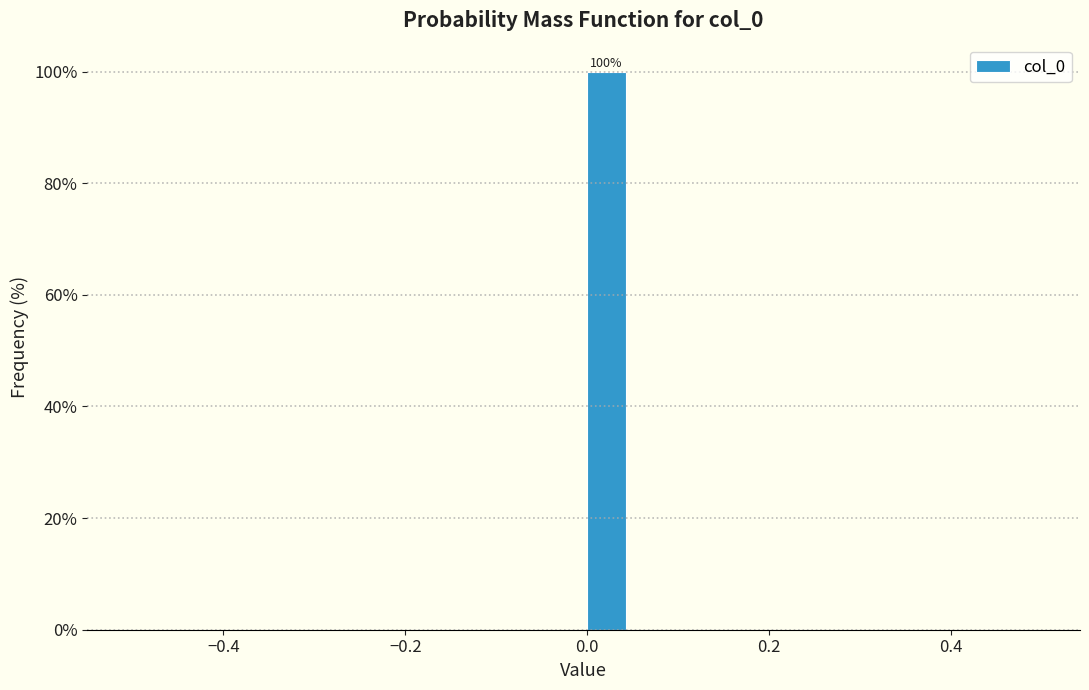

Around what value on the x-axis is the tallest bar? Give the approximate position of its centre, as read against the axis.

0.02